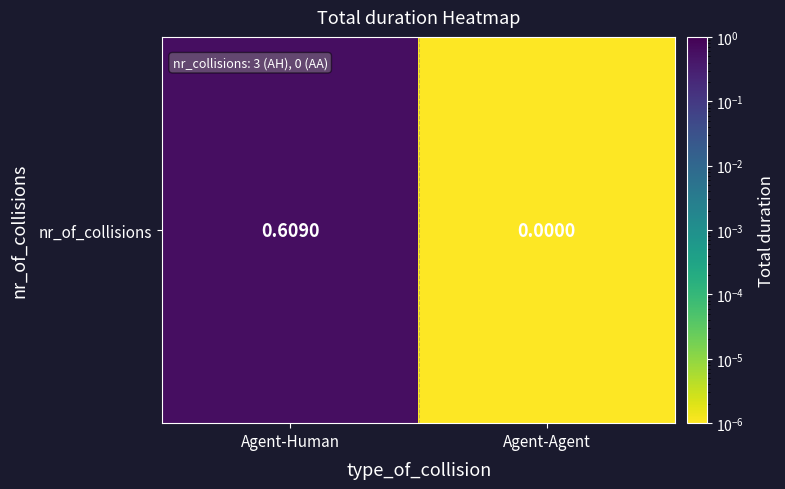

At which category does the chart reach its peak across all series?

Agent-Human